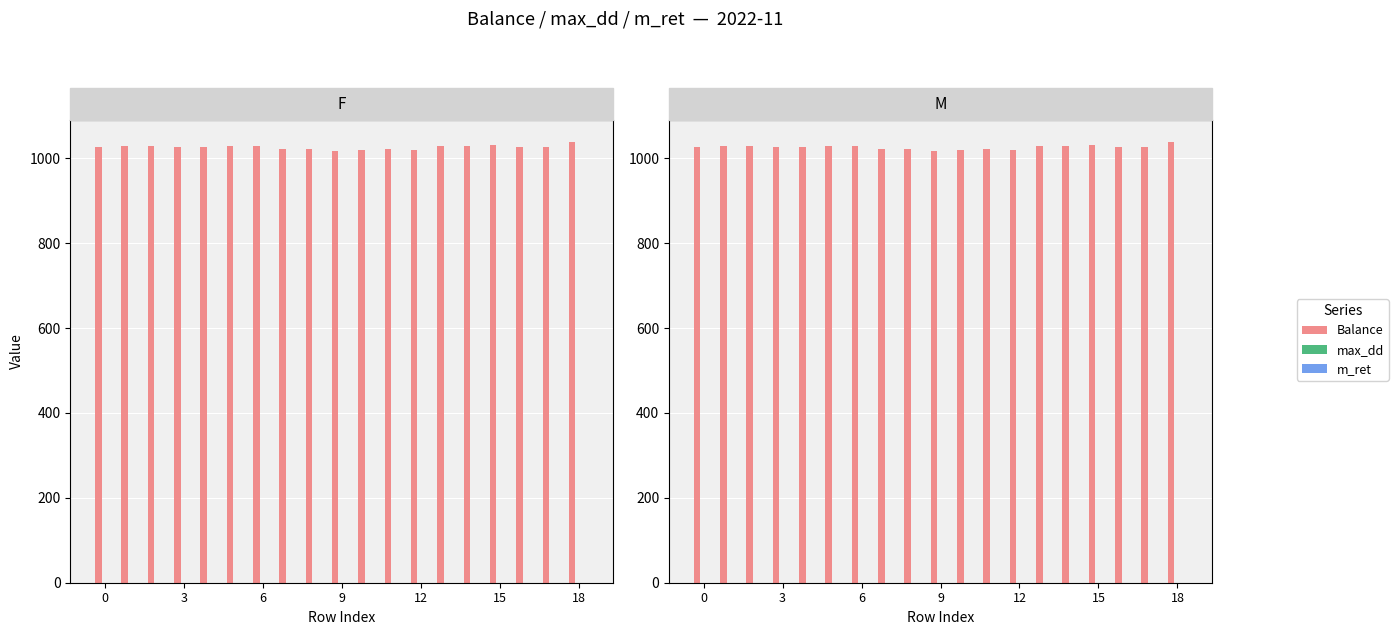

At which category does the chart reach its peak across all series?

18